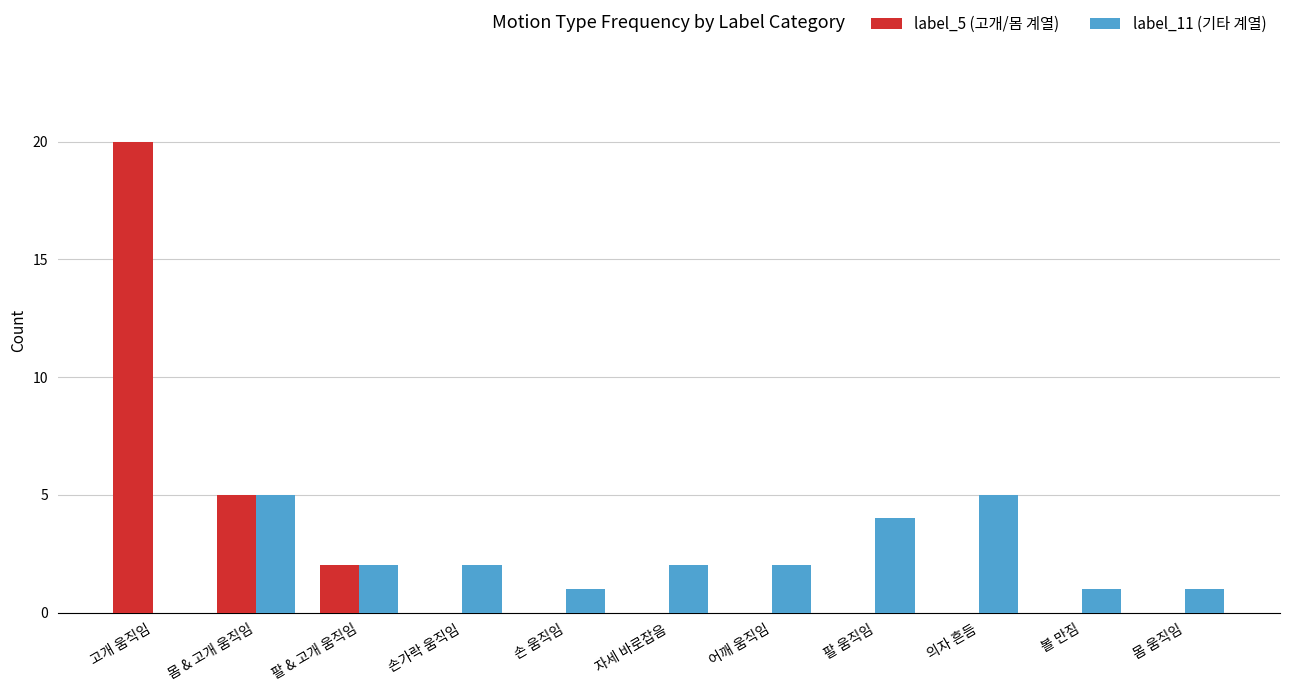

Which series changed the most between 손가락 움직임 and 팔 움직임?

label_11 (기타 계열)